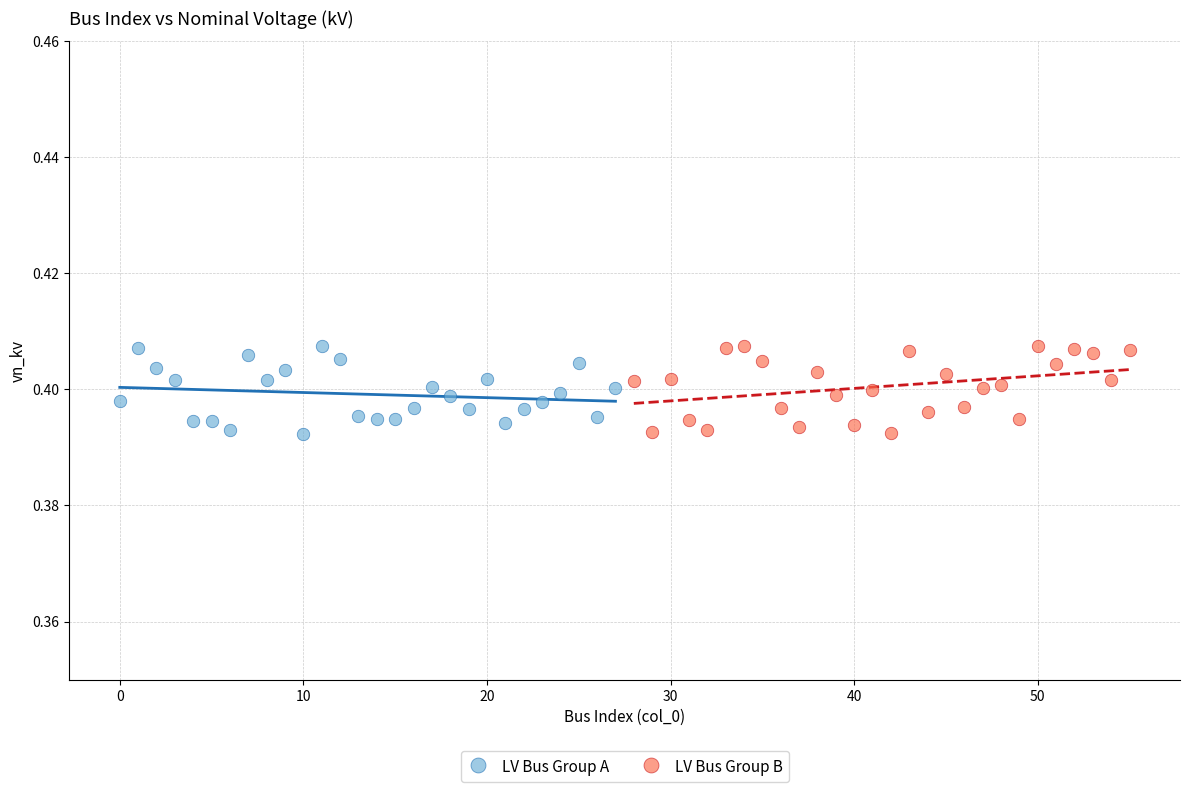

What are all the series names shown in the legend?

LV Bus Group A, LV Bus Group B